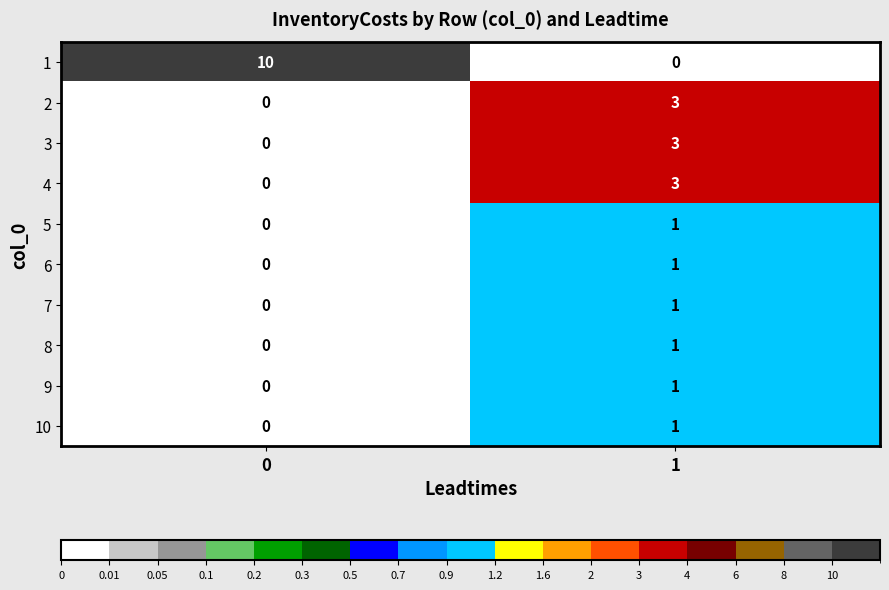

What is the difference between the 1 values at 0 and 1?

10